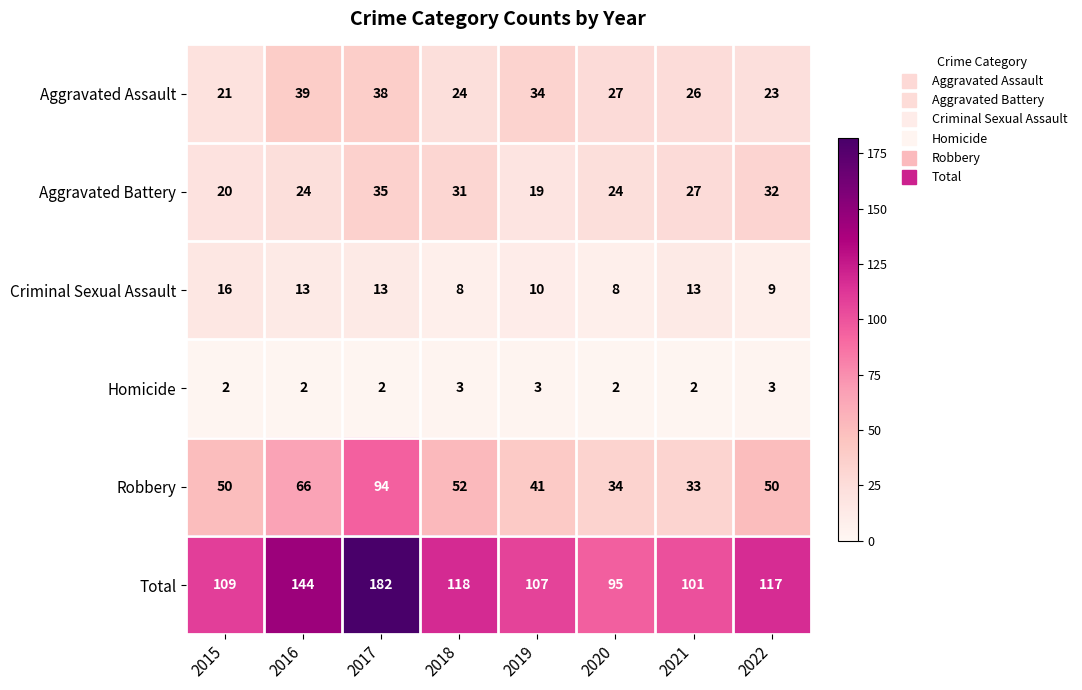

At how many categories does at least one series exceed 132?

2